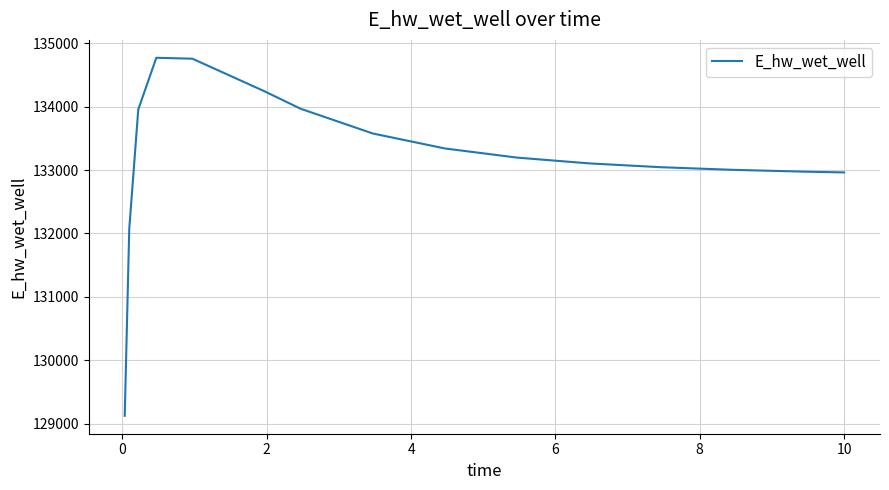

What is the maximum value shown in the chart?

134771.7